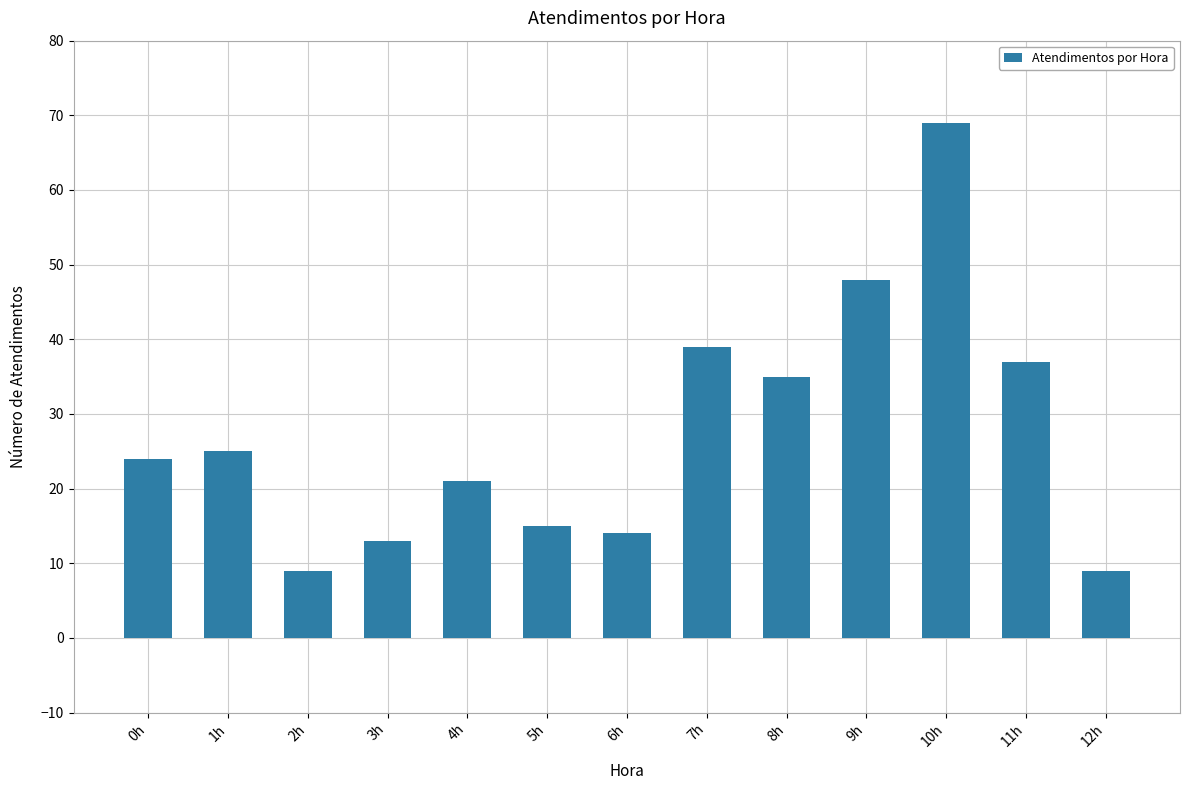

What is the greatest value displayed?

69